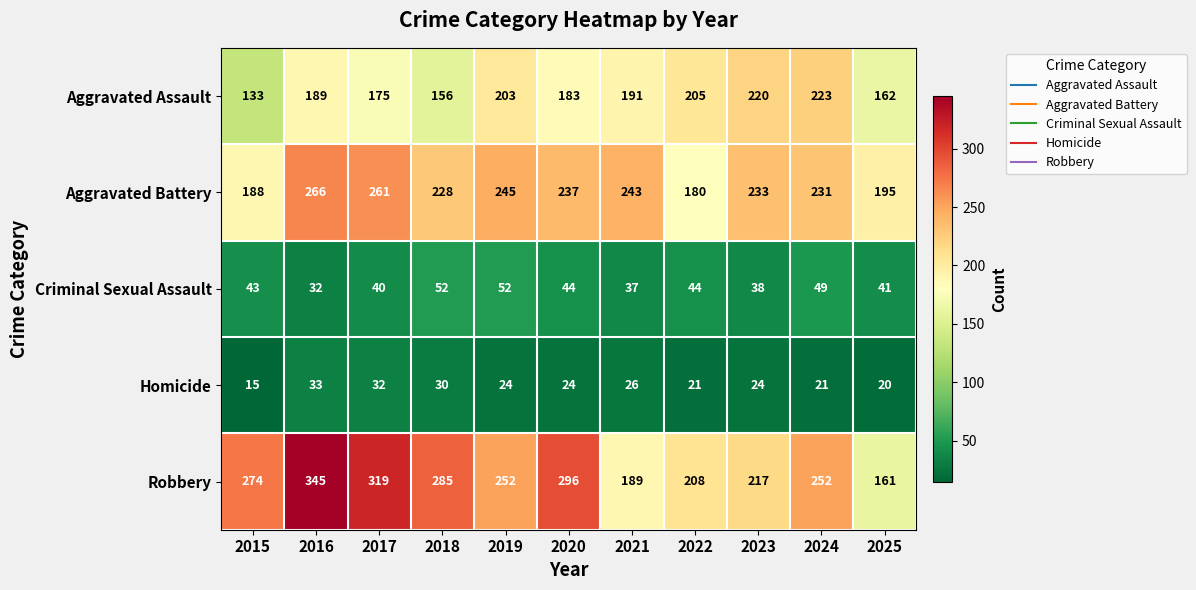

What is the sum of all Aggravated Battery values?

2507